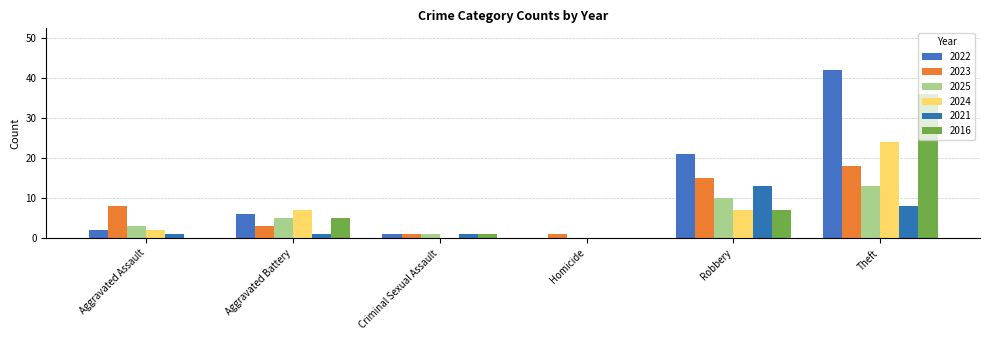

Which series has the largest range (max minus min)?

2022